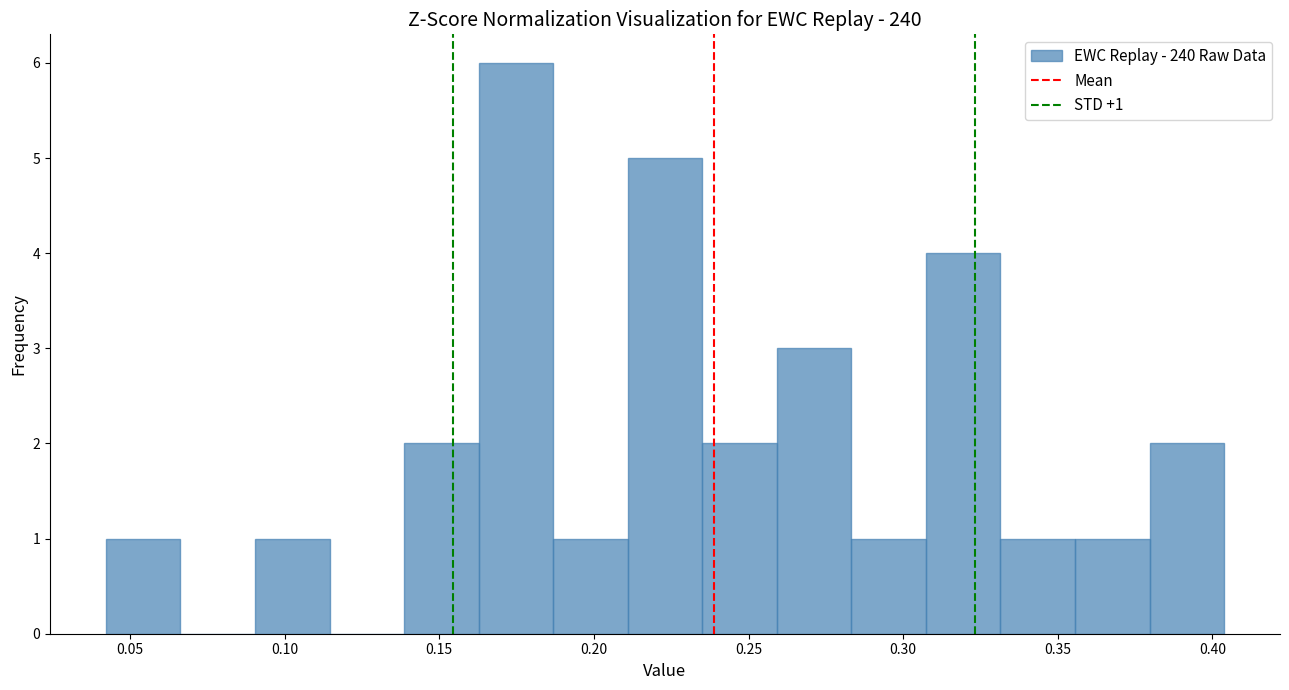

Over which range of the x-axis is the bar tallest?

0.165 to 0.185